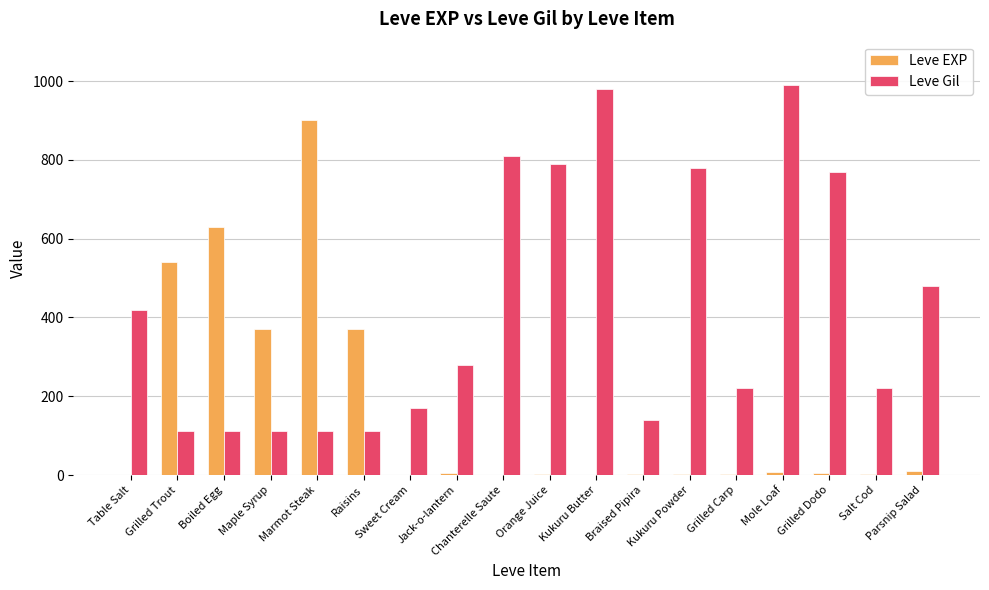

What is the total value across all series at Maple Syrup?

482